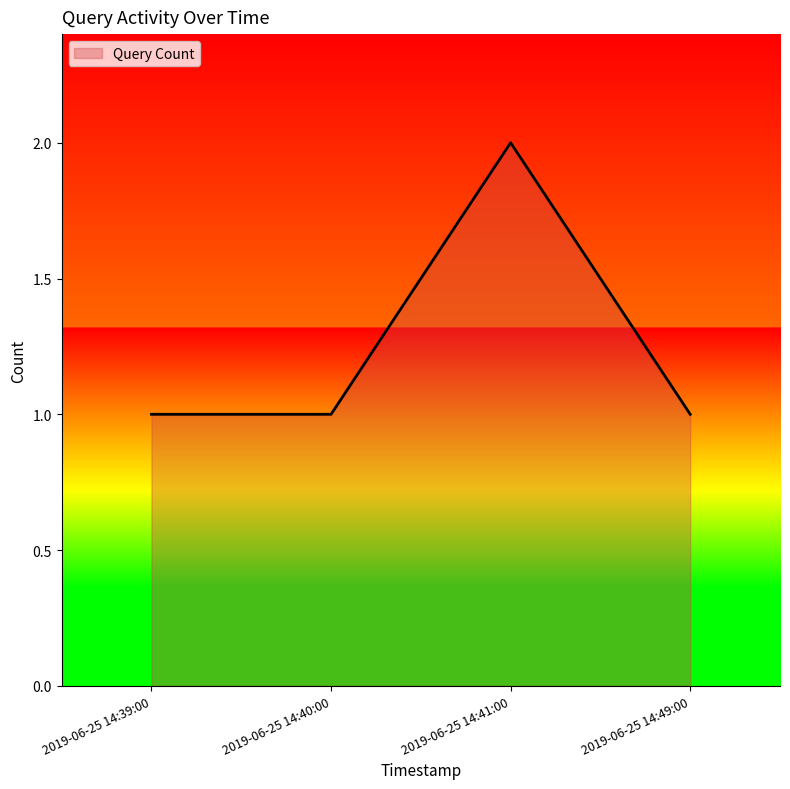

Which label corresponds to the largest value in the chart?

2019-06-25 14:41:00